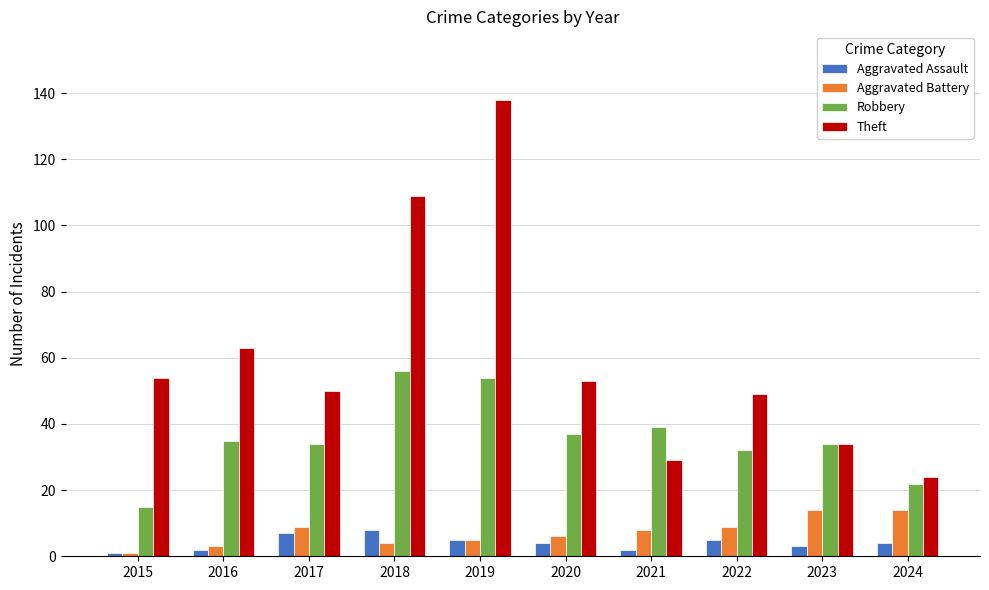

What are all the series names shown in the legend?

Aggravated Assault, Aggravated Battery, Robbery, Theft